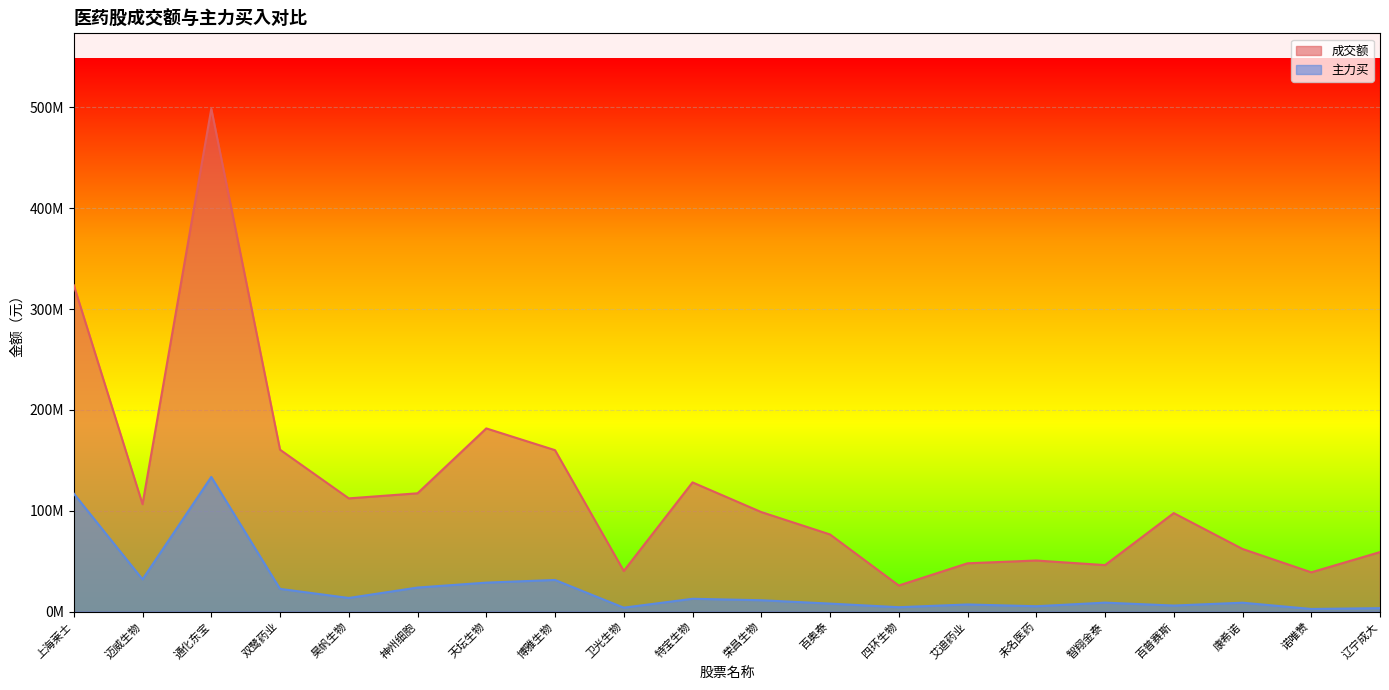

List the series in order of their peak value, lowest first.

主力买, 成交额